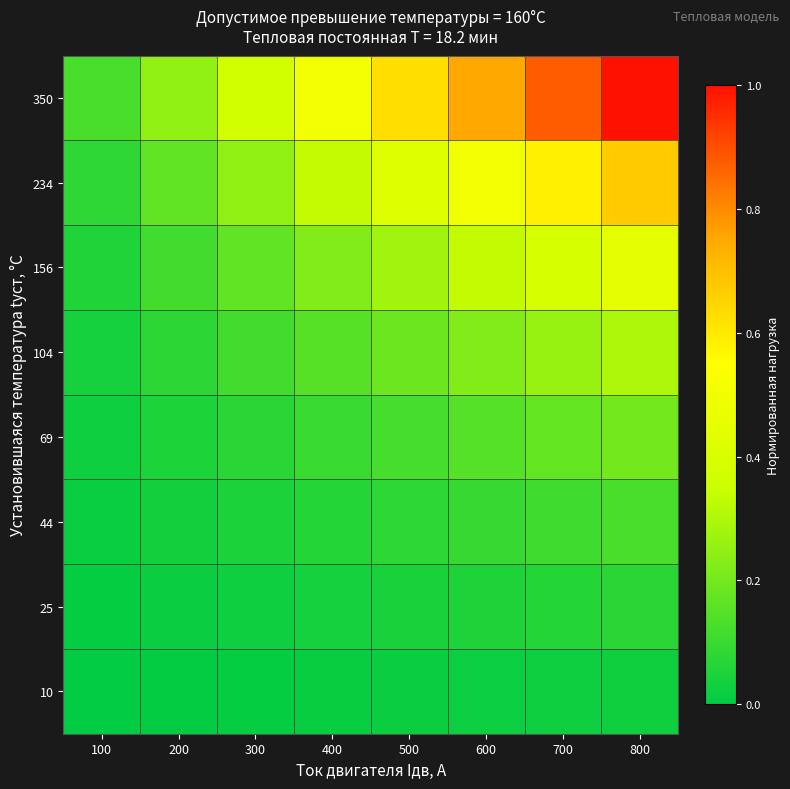

Reading left to right, extract all data points from this chart.

10: 100=0.0	200=0.0	300=0.0	400=0.0	500=0.0	600=0.0	700=0.0	800=0.0
25: 100=0.0	200=0.0	300=0.0	400=0.0	500=0.0	600=0.1	700=0.1	800=0.1
44: 100=0.0	200=0.0	300=0.0	400=0.1	500=0.1	600=0.1	700=0.1	800=0.1
69: 100=0.0	200=0.0	300=0.1	400=0.1	500=0.1	600=0.1	700=0.2	800=0.2
104: 100=0.0	200=0.1	300=0.1	400=0.1	500=0.2	600=0.2	700=0.3	800=0.3
156: 100=0.1	200=0.1	300=0.2	400=0.2	500=0.3	600=0.3	700=0.4	800=0.4
234: 100=0.1	200=0.2	300=0.3	400=0.3	500=0.4	600=0.5	700=0.6	800=0.7
350: 100=0.1	200=0.2	300=0.4	400=0.5	500=0.6	600=0.8	700=0.9	800=1.0